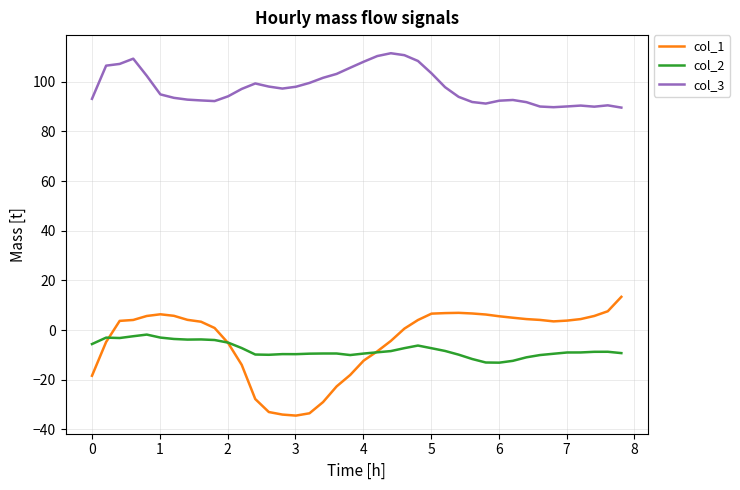

List the series in order of their peak value, highest first.

col_3, col_1, col_2